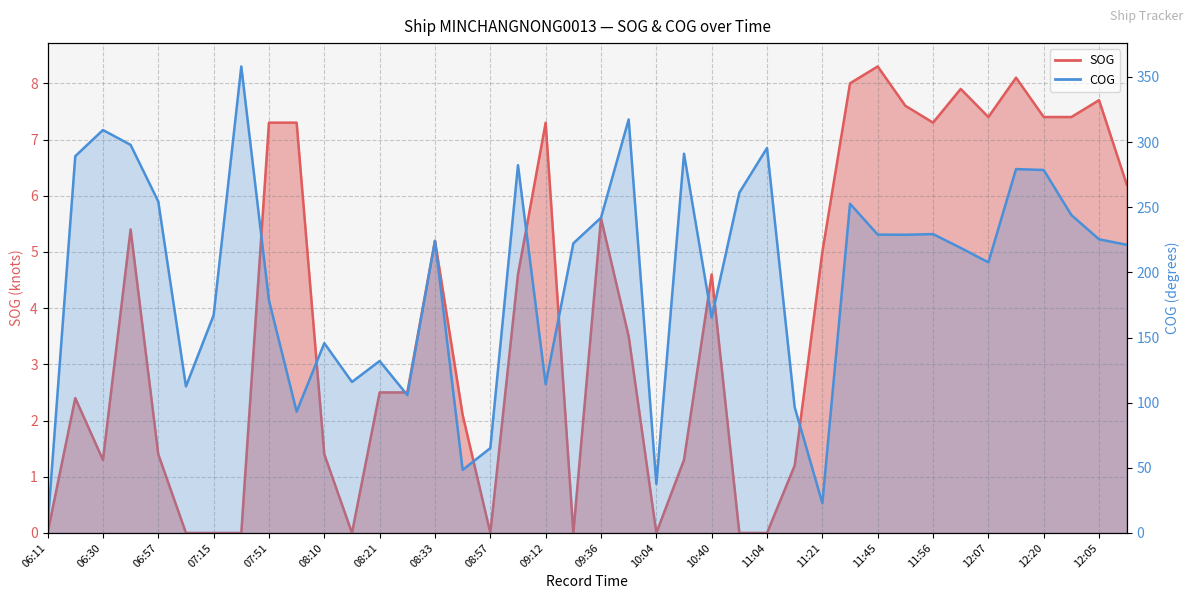

What is the value of the COG point at the 19th from the left?

114.2